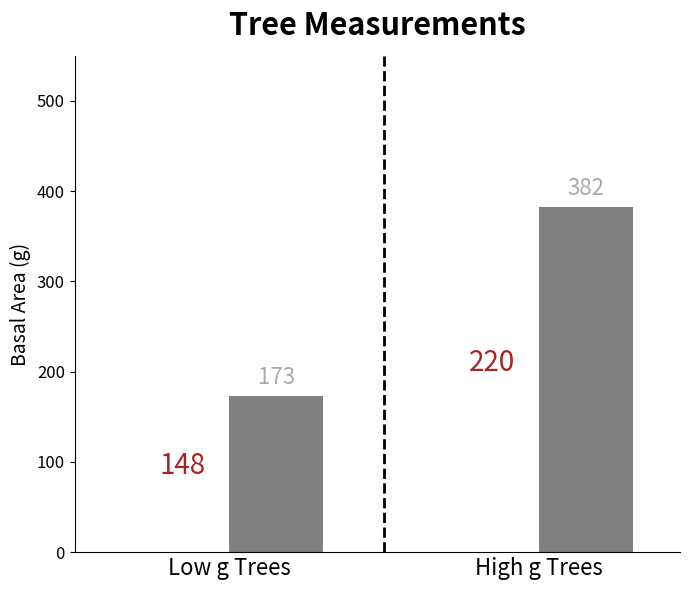

Does the chart contain any negative values?

No